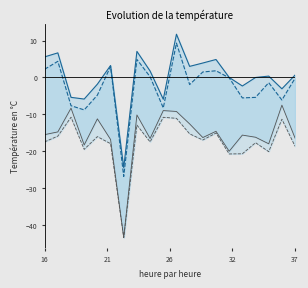

At which category does sMajor_line reach its first local peak?

21